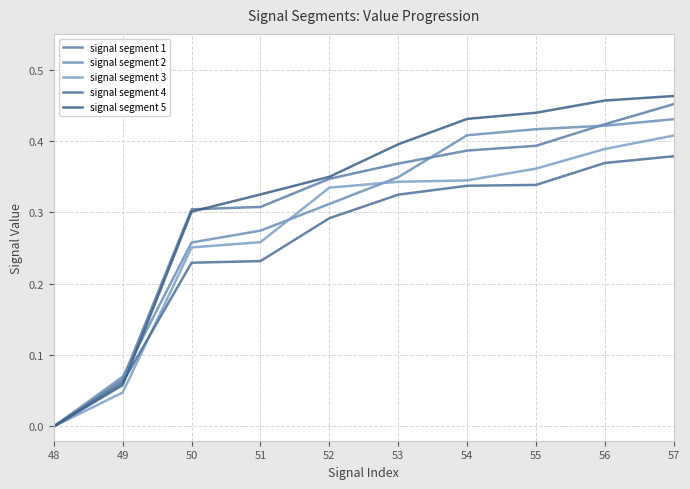

How many lines are shown in the chart?

5